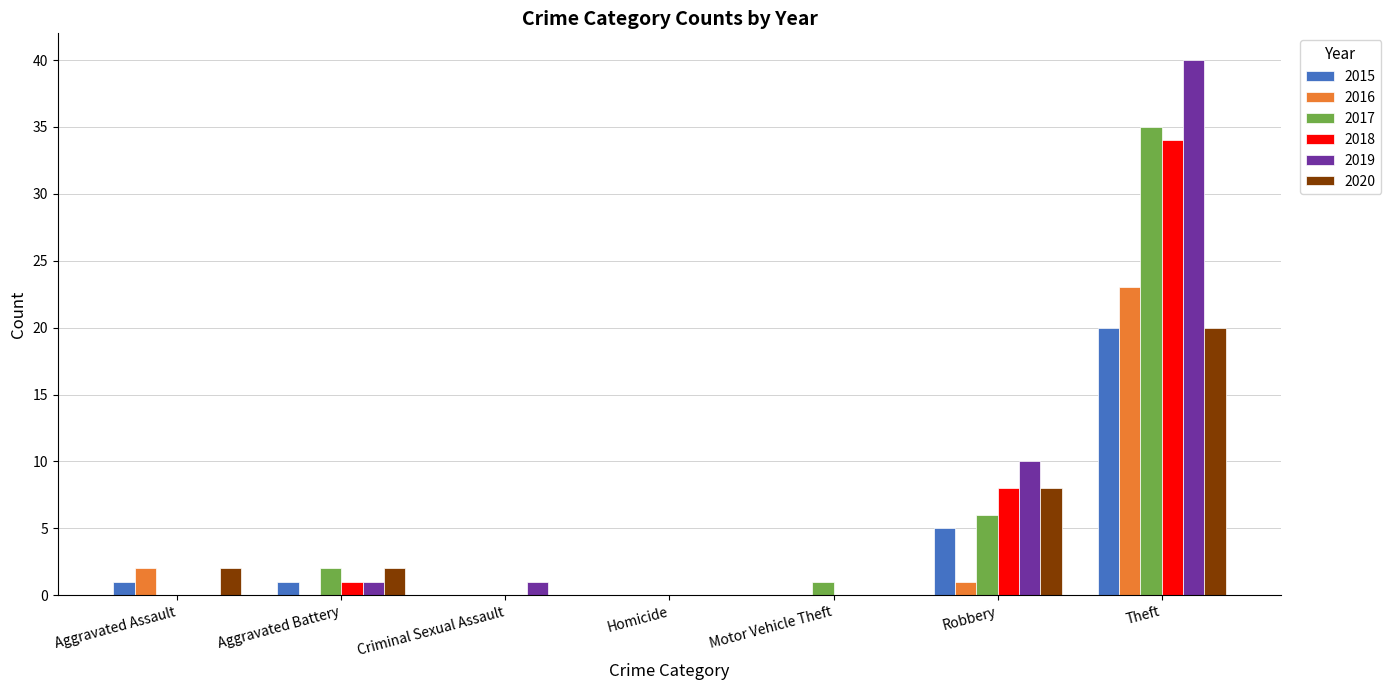

The value of 2017 at Aggravated Assault is 0. True or false?

True